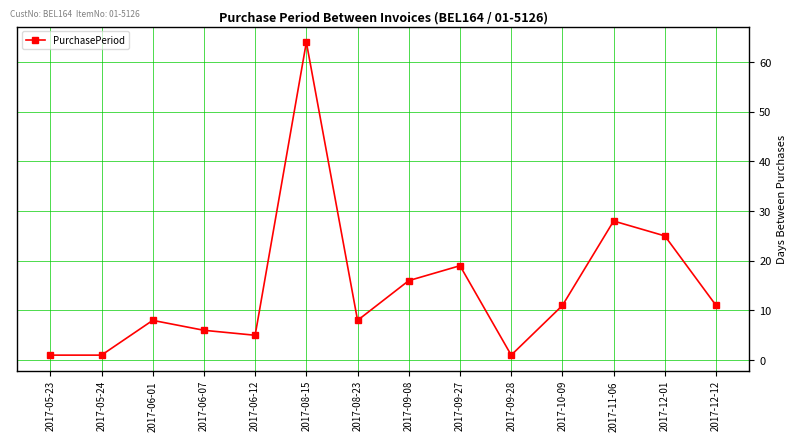

What is the label of the 6th point from the left?

2017-08-15